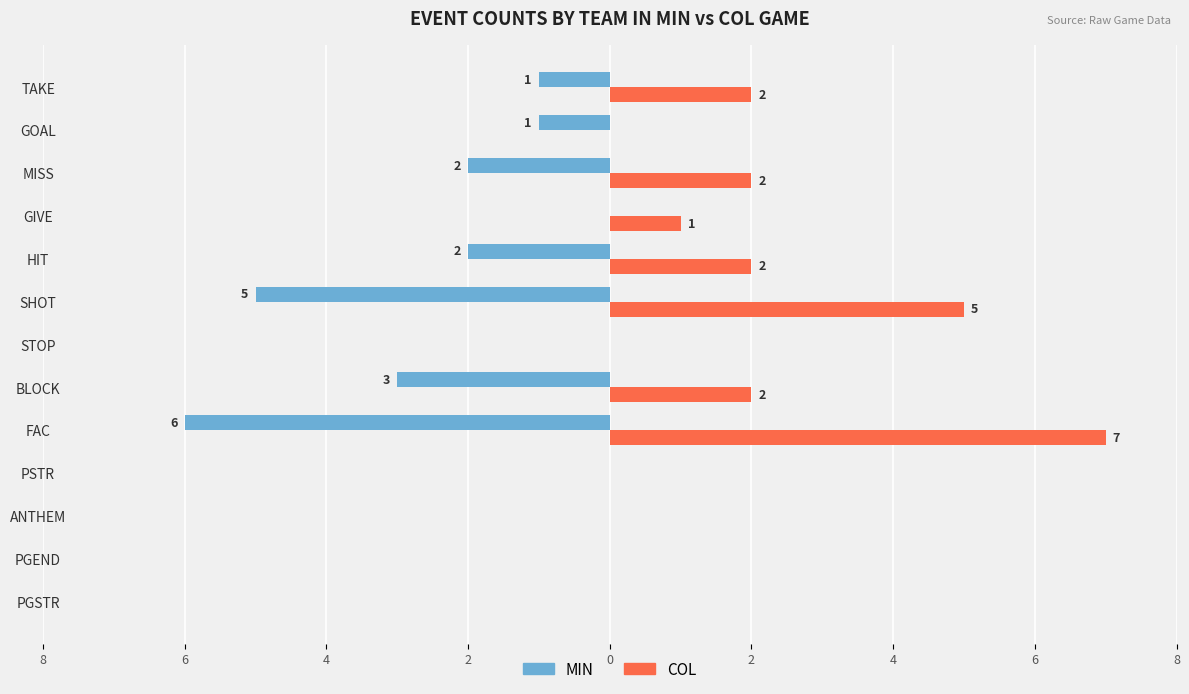

What are all the series names shown in the legend?

MIN, COL